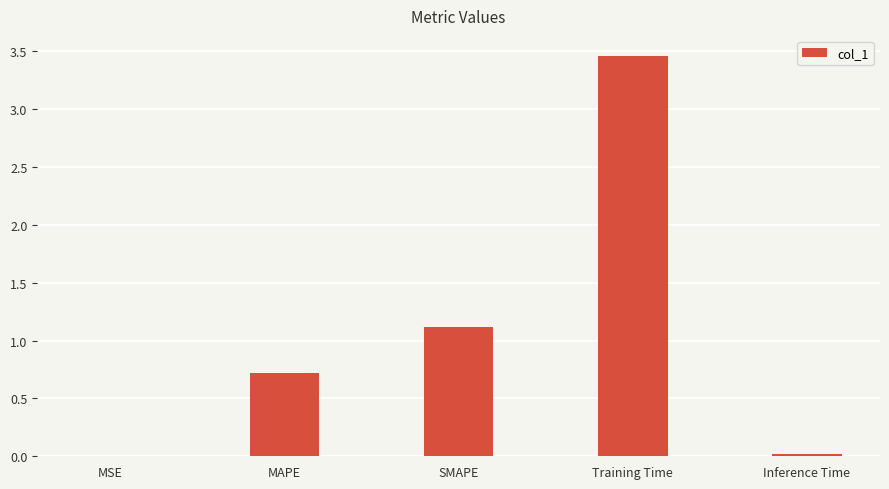

What is the change in value from Training Time to Inference Time?

-3.4